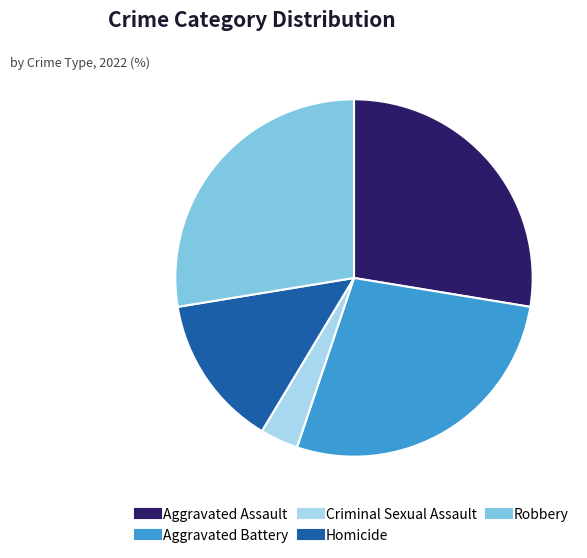

Is the sum of Aggravated Assault and Aggravated Battery greater than half?

Yes